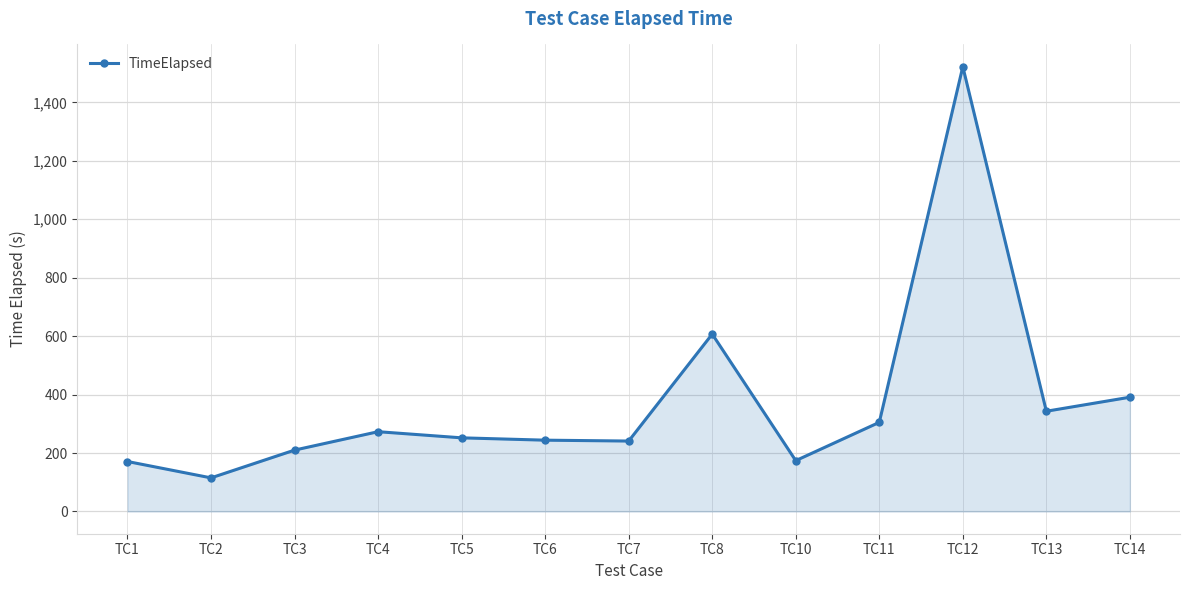

What is the sum of all values?

4848